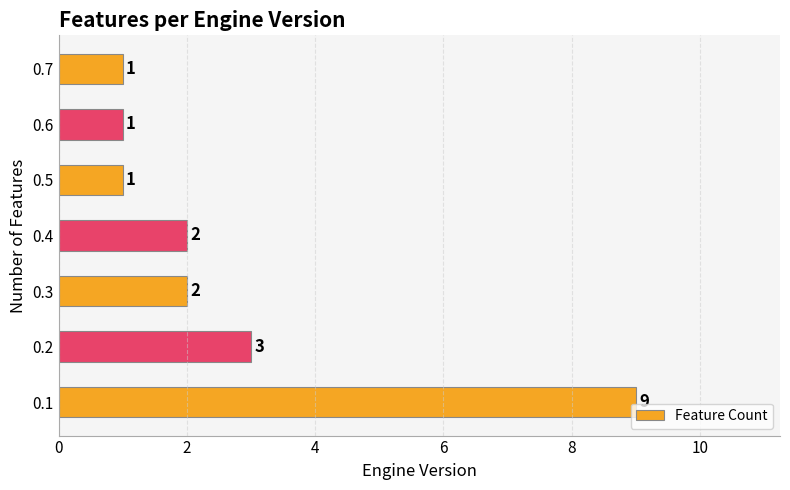

What is the ratio of the value at 0.2 to the value at 0.7?

3.0